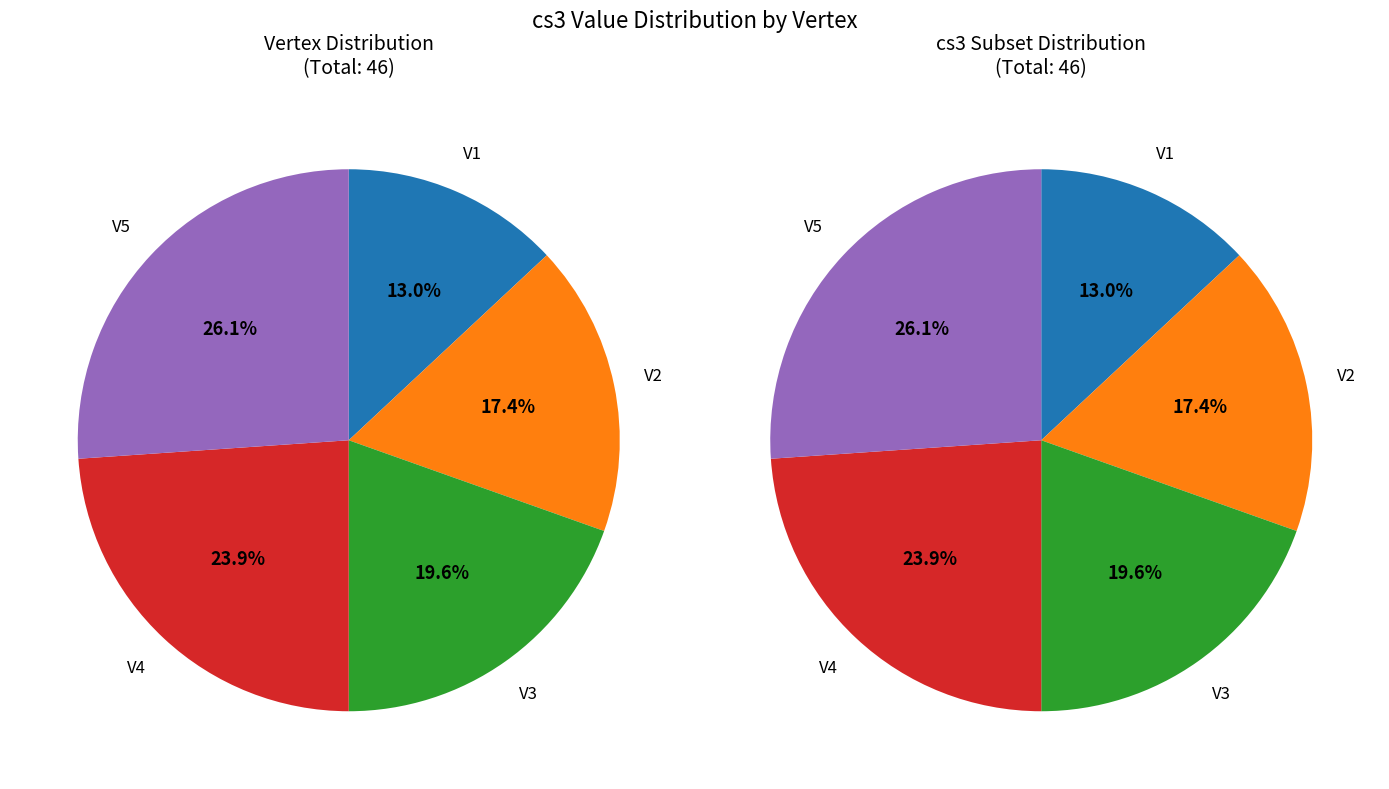

What is the total percentage of V2 and V4?

41.3%